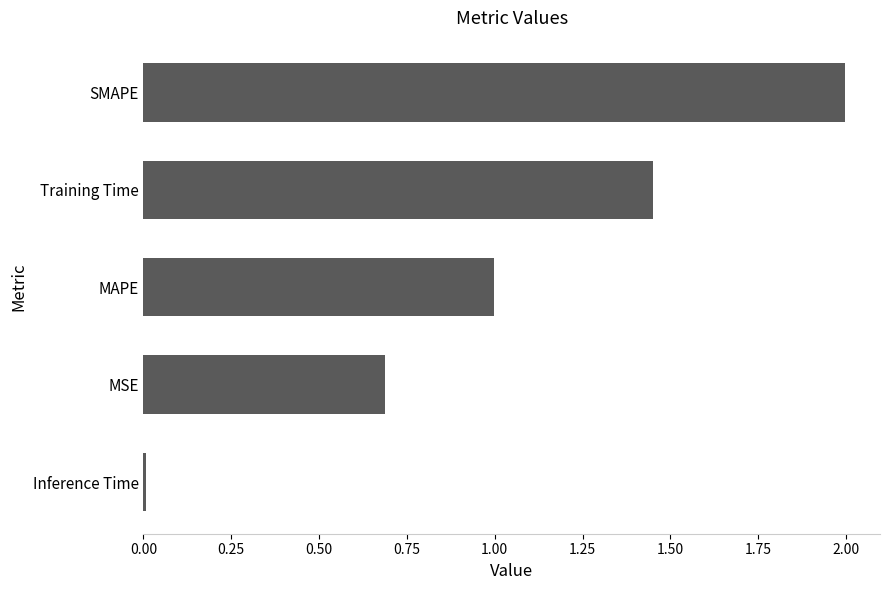

What is the change in value from MSE to SMAPE?

+1.3